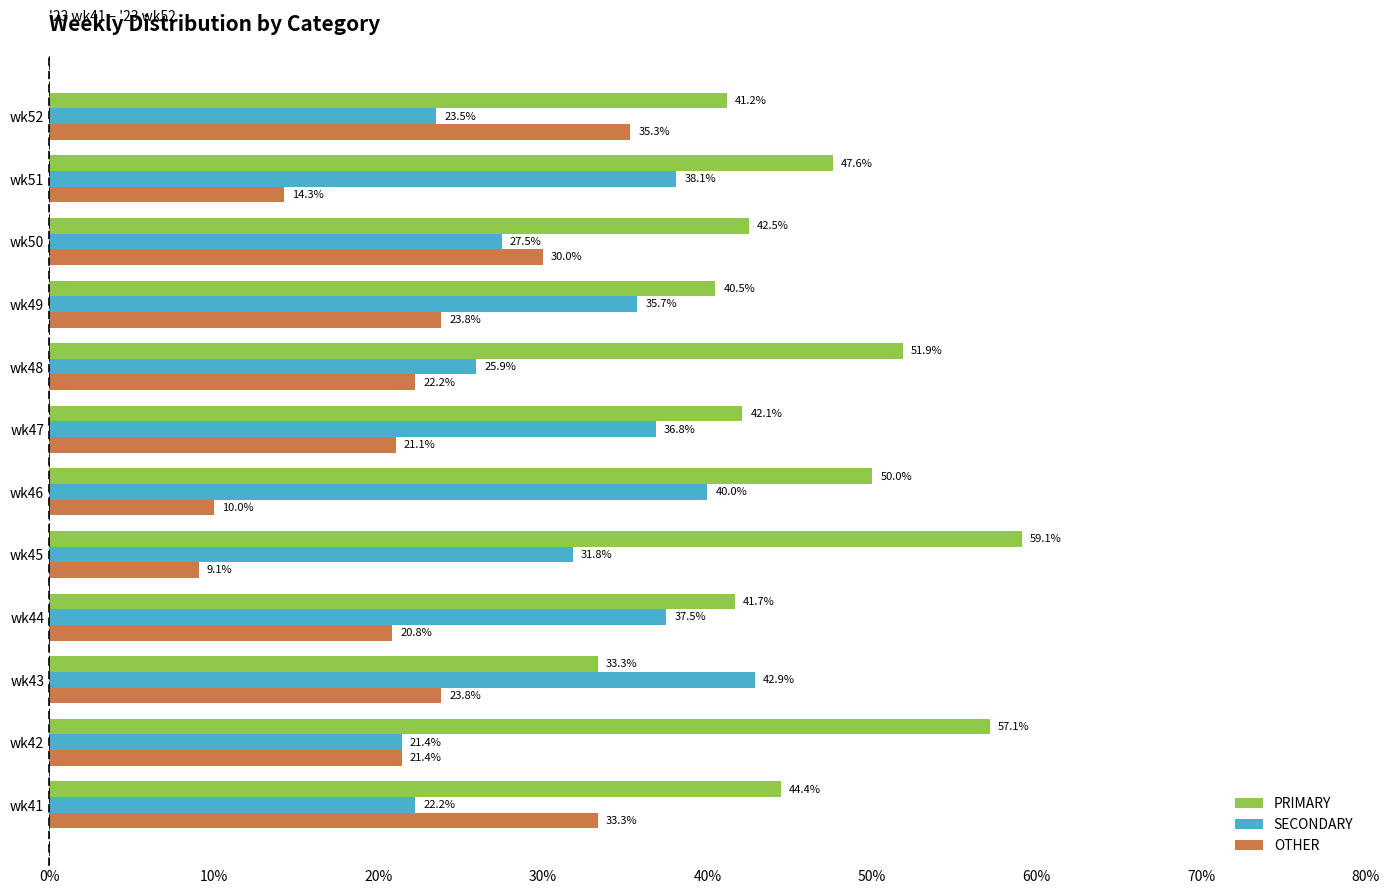

Is the value of OTHER at wk49 greater than the value of PRIMARY at wk45?

No